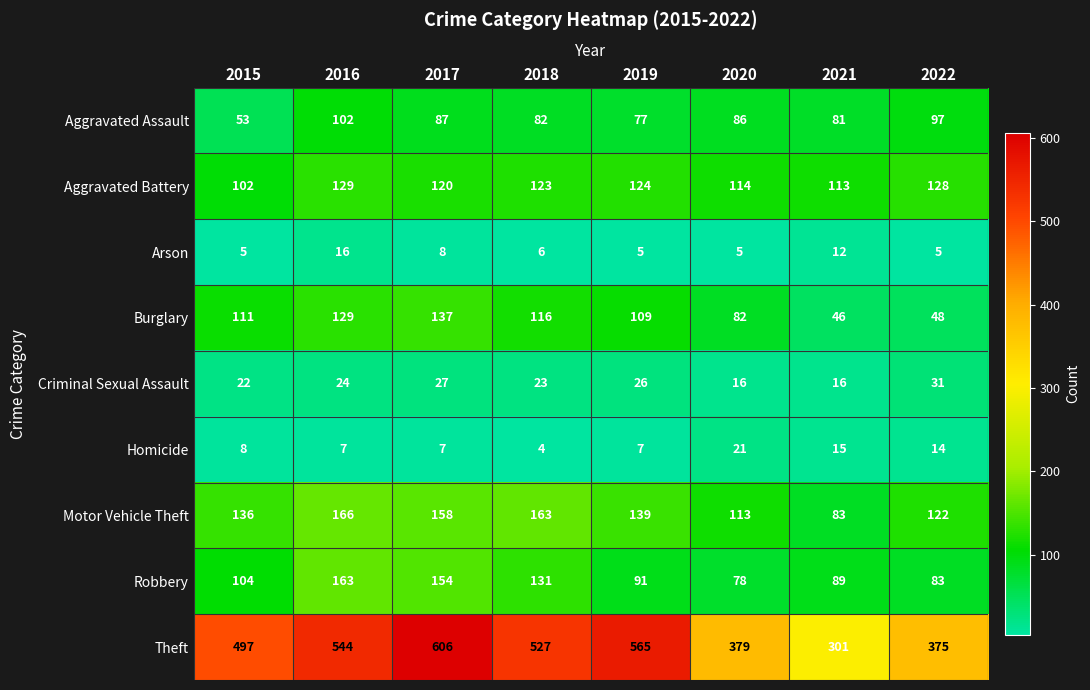

What is the difference between the second highest and minimum values in the Criminal Sexual Assault series?

11